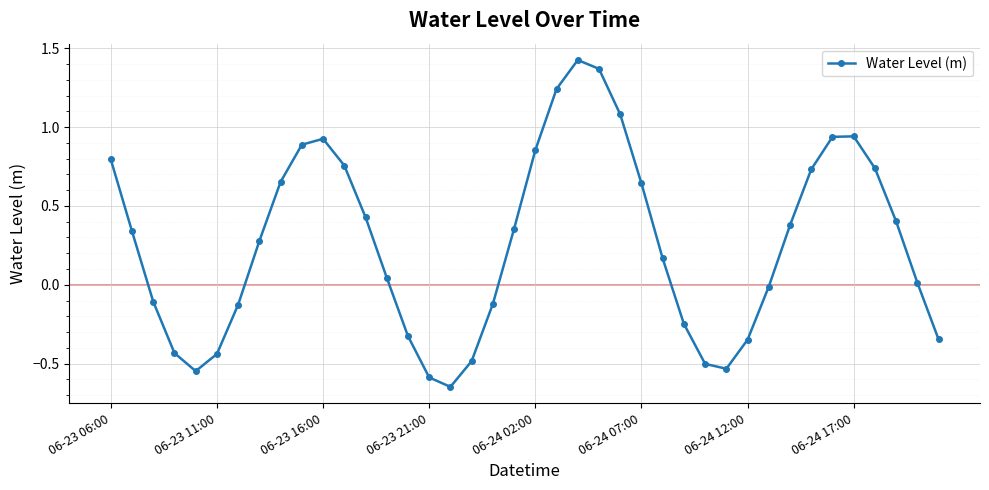

What is the difference between the maximum and minimum values?

2.1